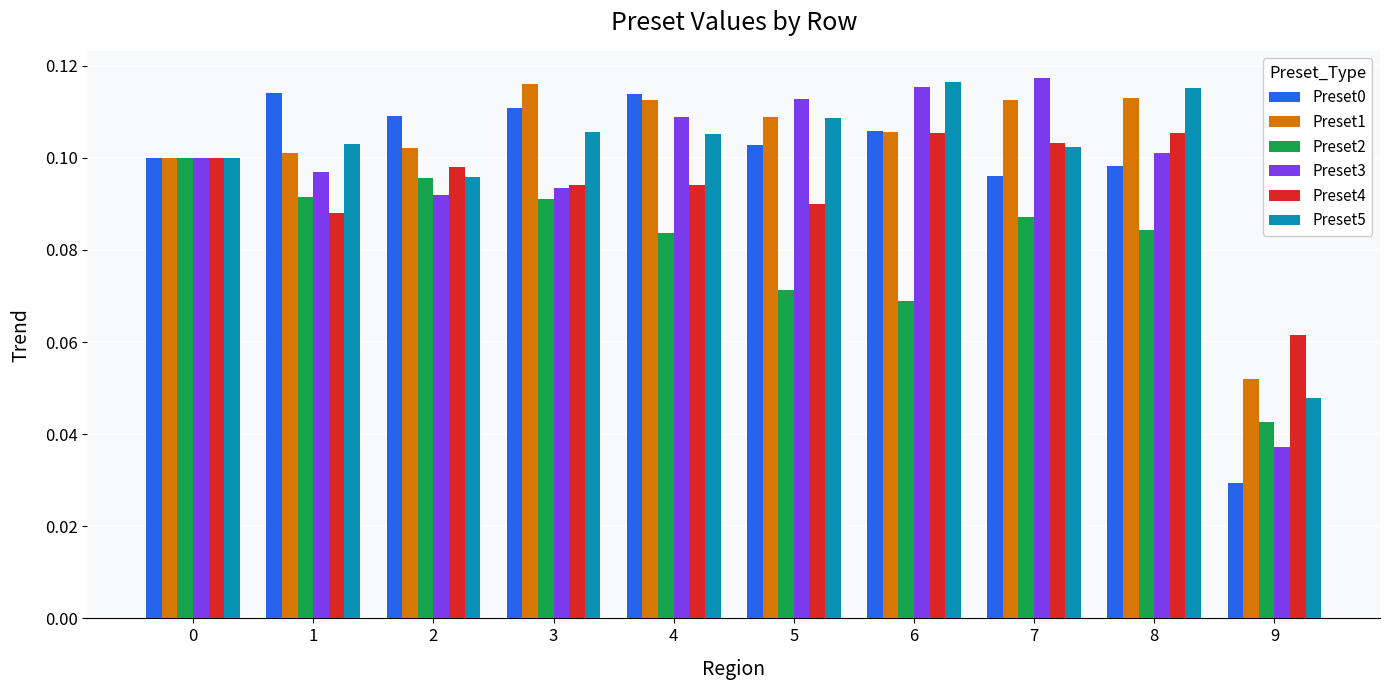

The value of Preset2 at 3 is 0.1. True or false?

True